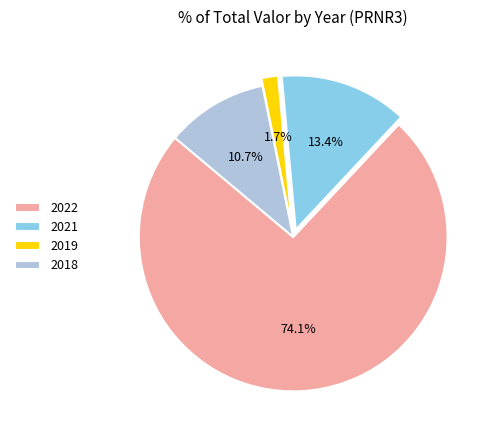

To the nearest percent, what is the difference between the 2019 and 2021 slice percentages?

12%